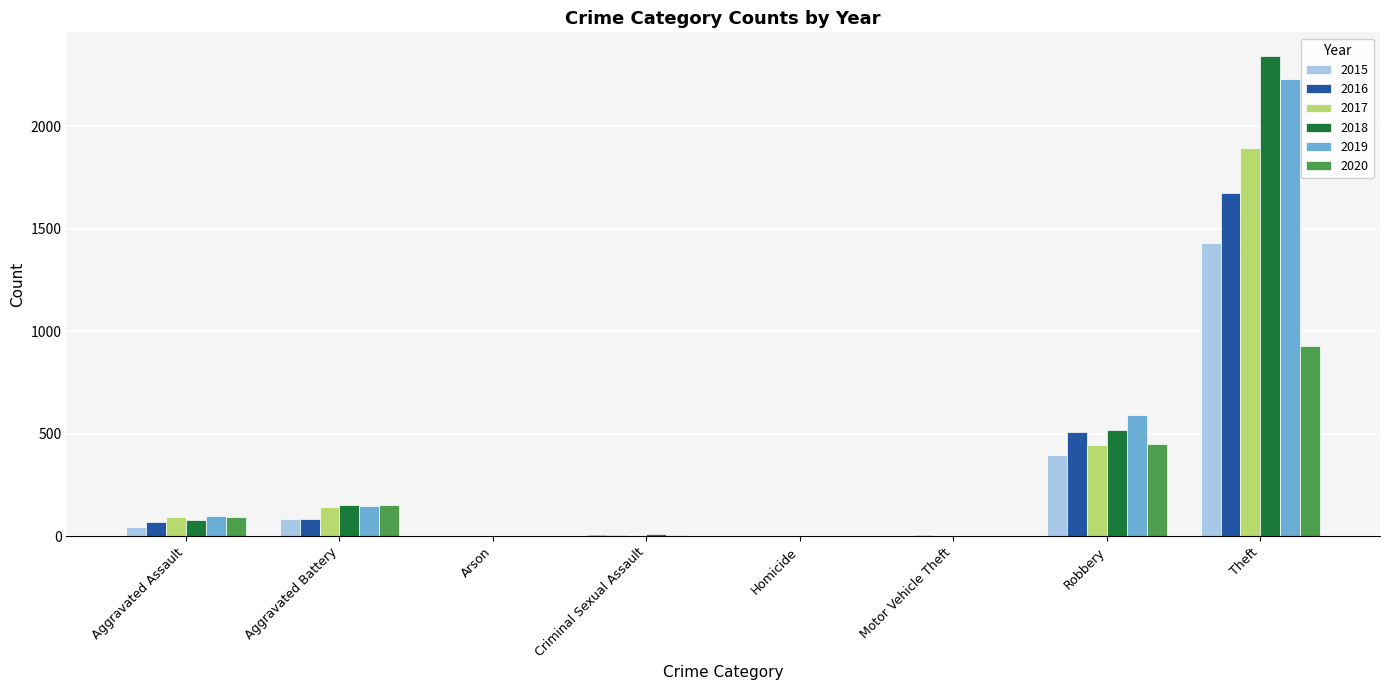

Which label corresponds to the largest value in the chart?

Theft